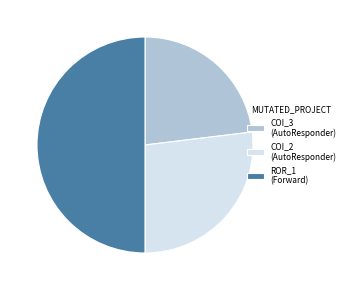

Between ROR_1 (Forward) and COI_2 (AutoResponder), which is larger?

ROR_1 (Forward)